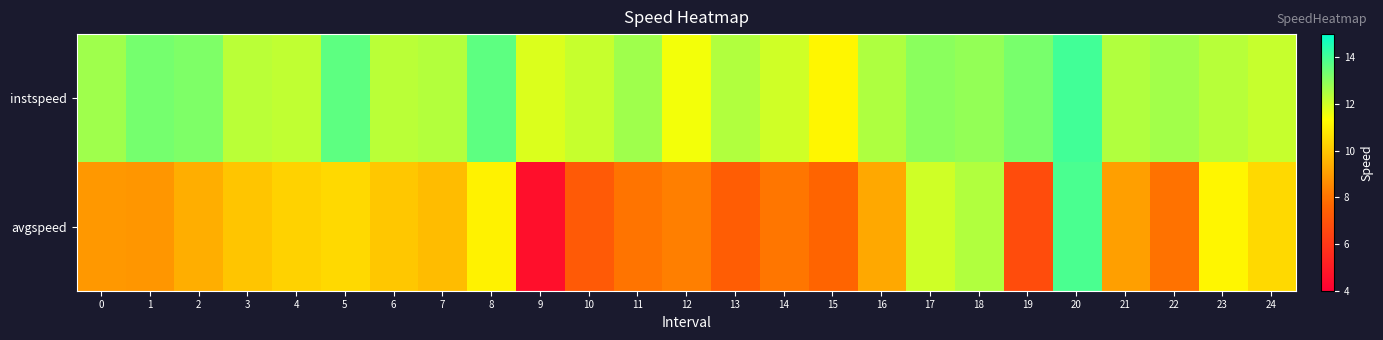

What is the difference between the highest and lowest values at 0?

3.8